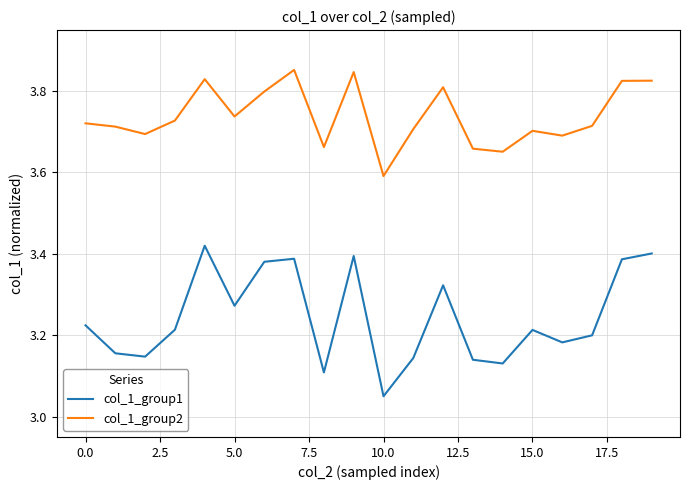

True or false: col_1_group1 and col_1_group2 cross at least once.

False